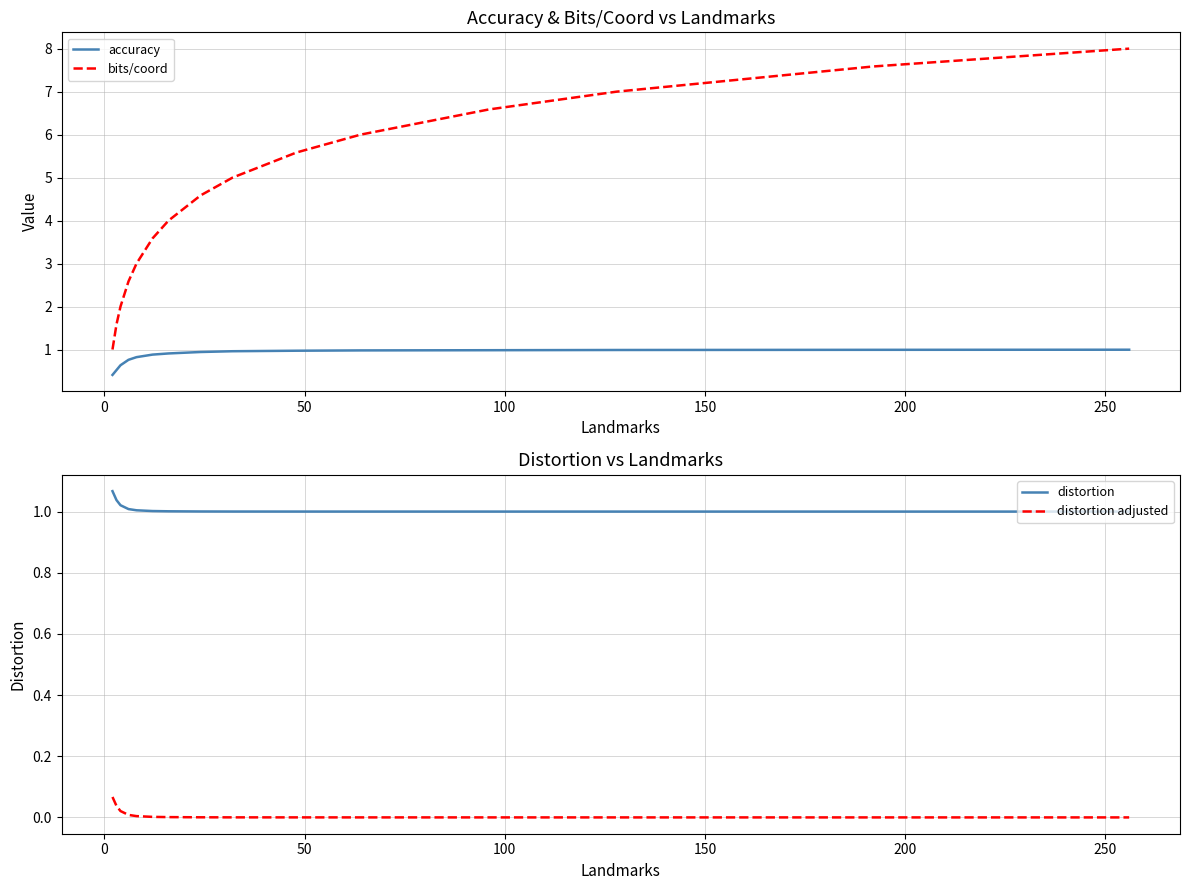

True or false: accuracy and distortion adjusted cross at least once.

False